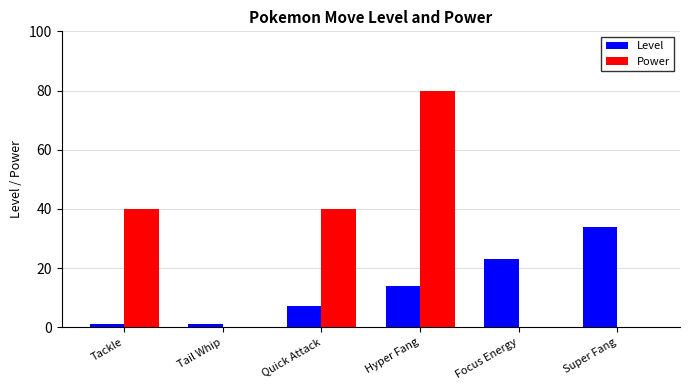

Is it true that Power equals 54 at Super Fang?

False